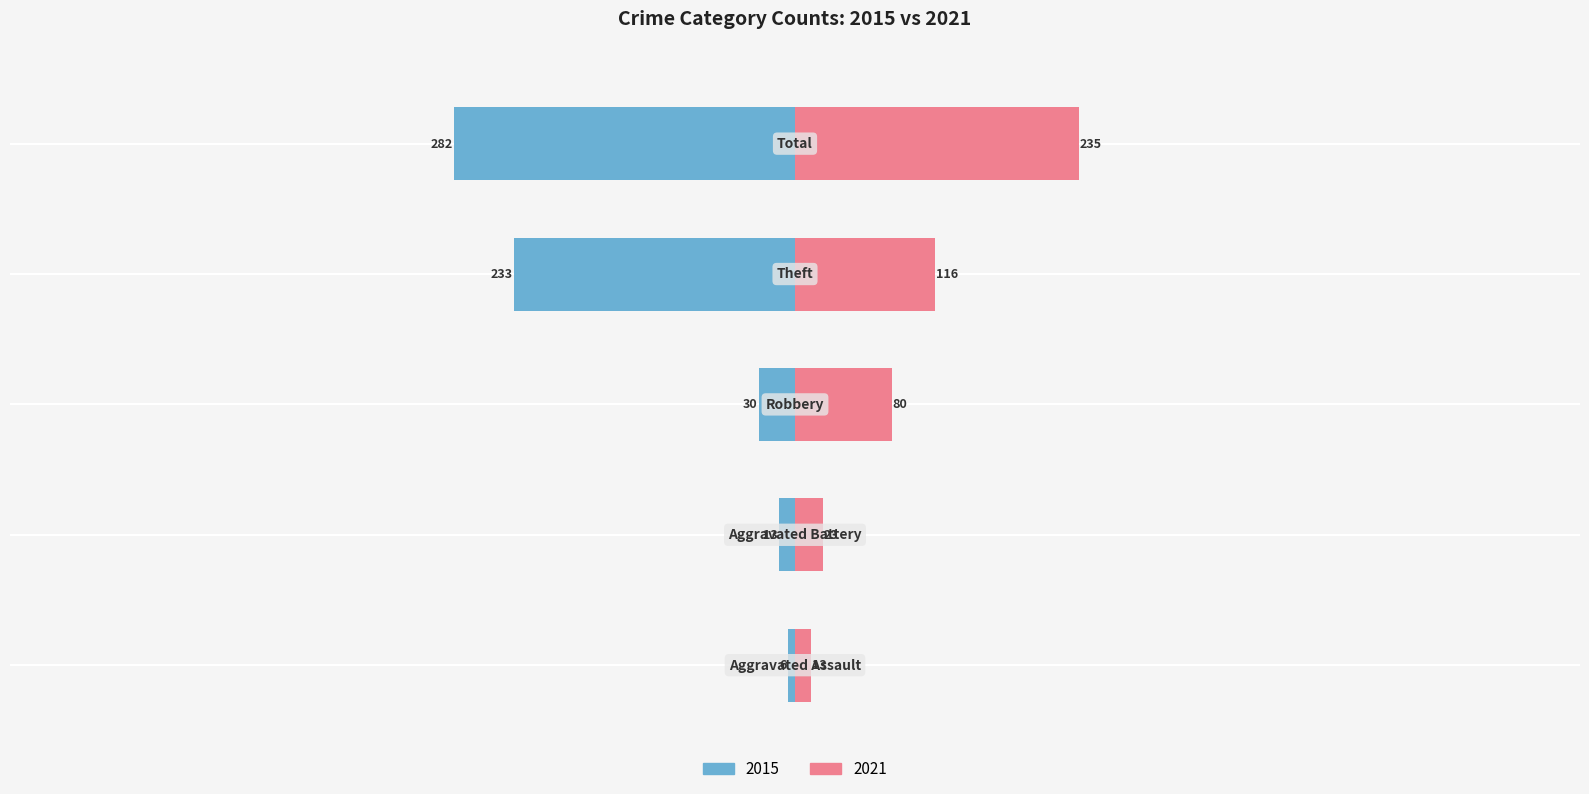

The 2017 series shows 374 at 4. True or false?

False